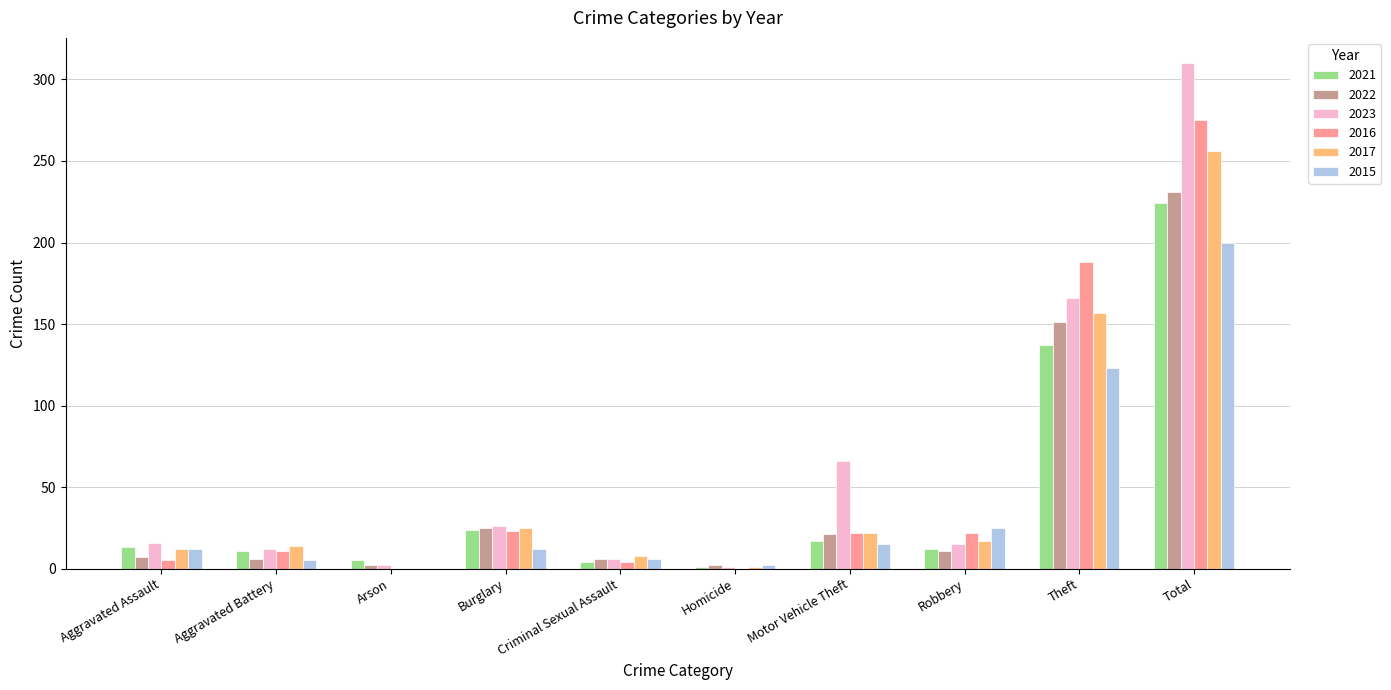

How many distinct data groups are displayed?

6